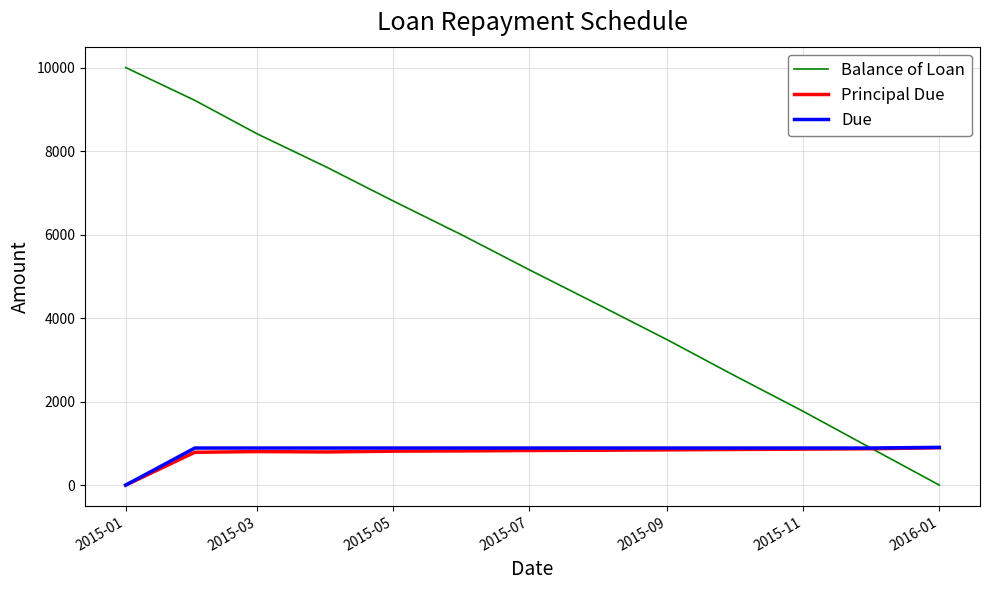

In Principal Due, how many points are higher than both neighbors (excluding endpoints)?

1